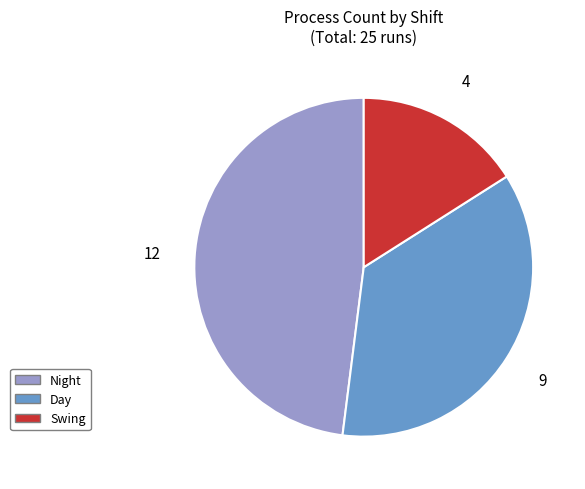

Is there any slice that represents more than half of the pie?

No